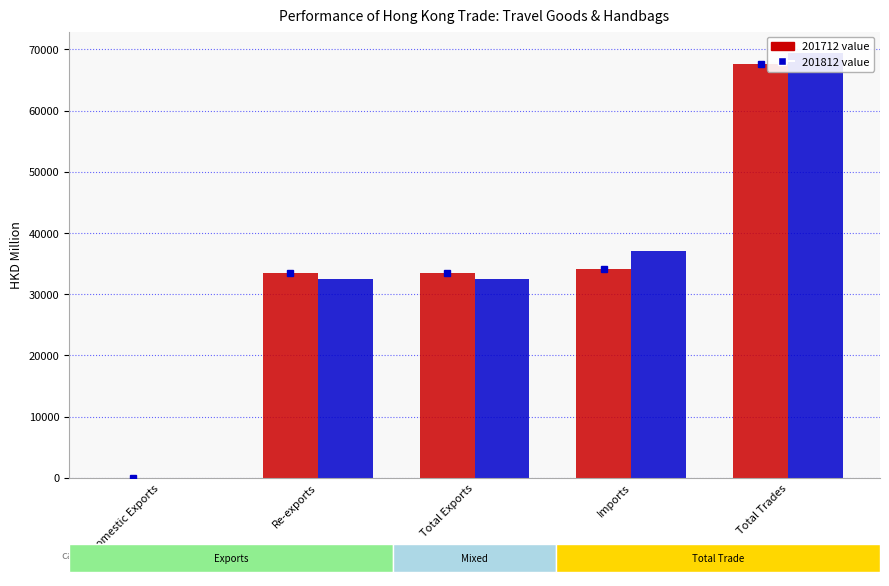

Rank the series by their maximum value, from highest to lowest.

201812, 201712